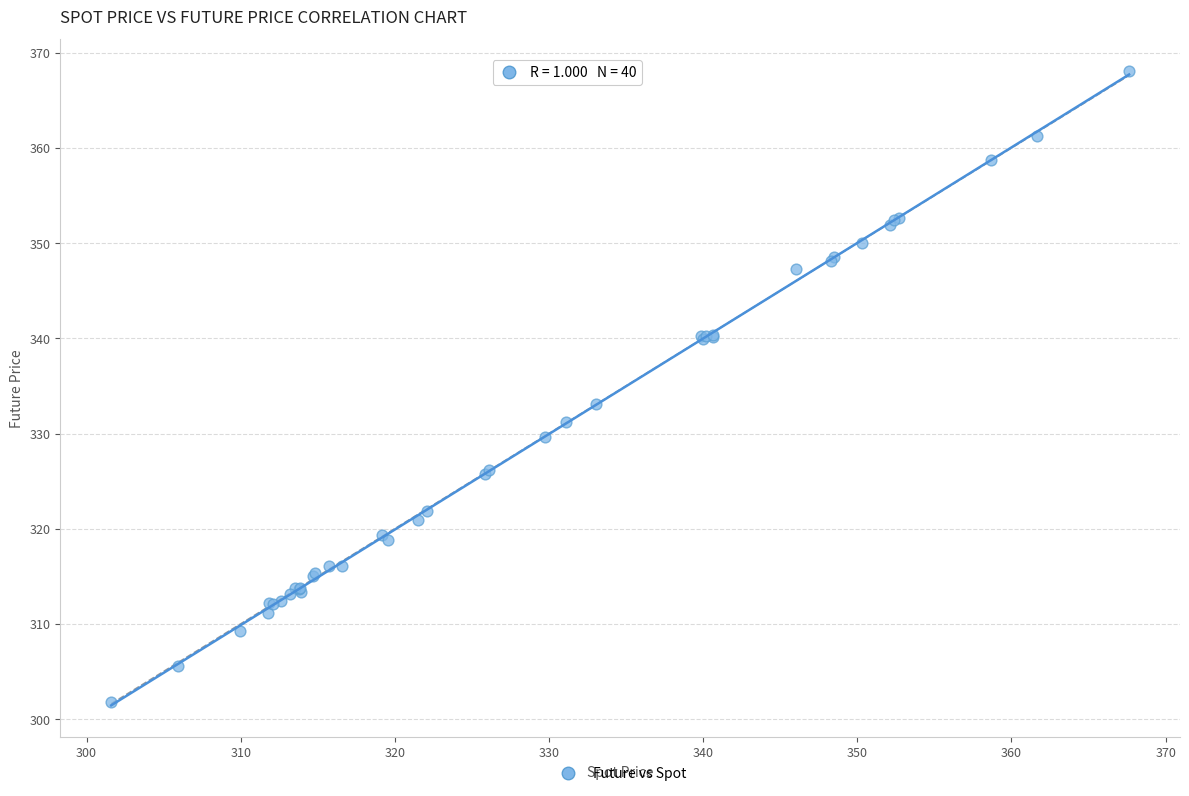

What Y value in the scatter plot is closest to 334?

333.1